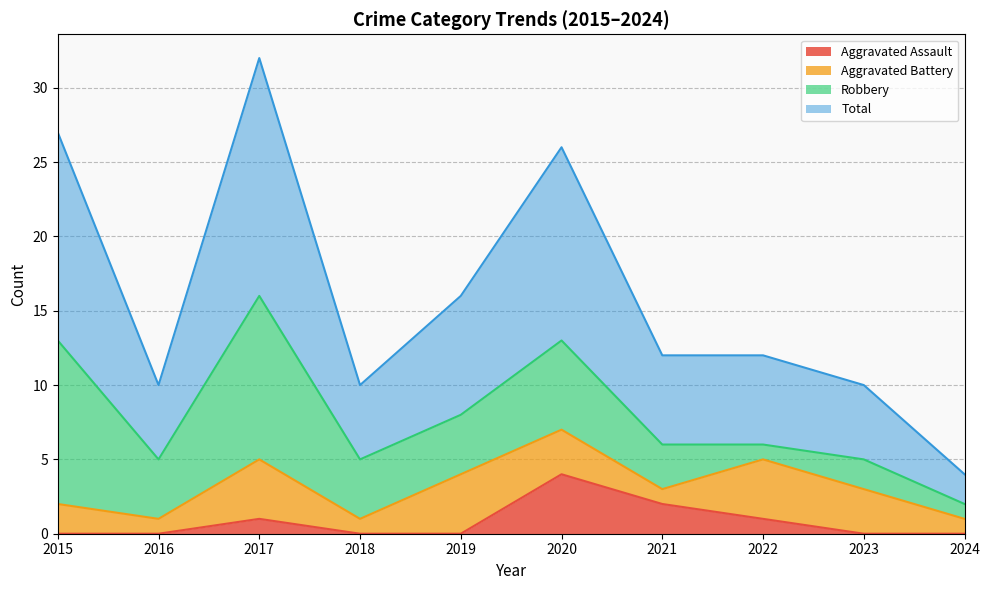

What is the highest value of the Aggravated Assault series?

4